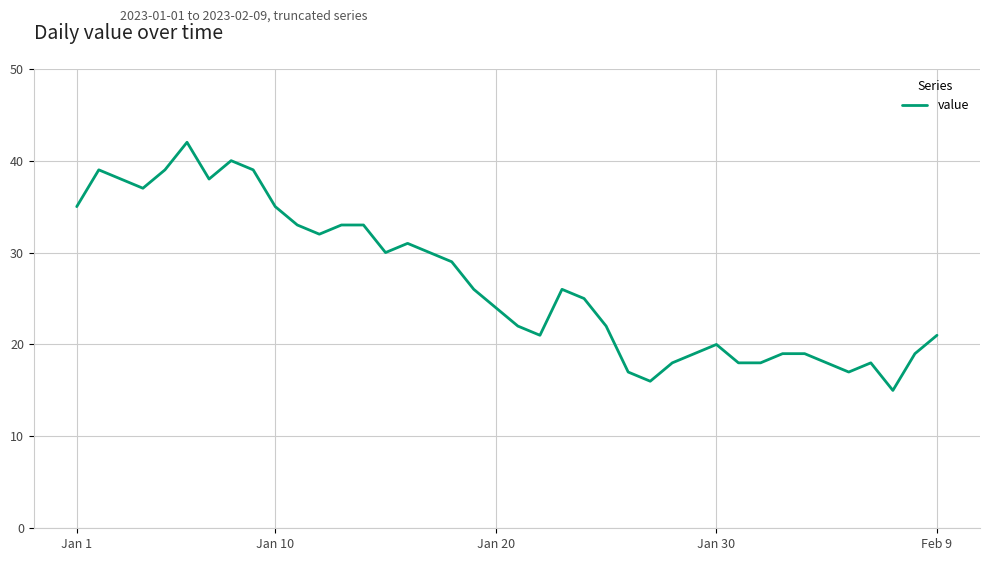

What is the minimum value shown in the chart?

15